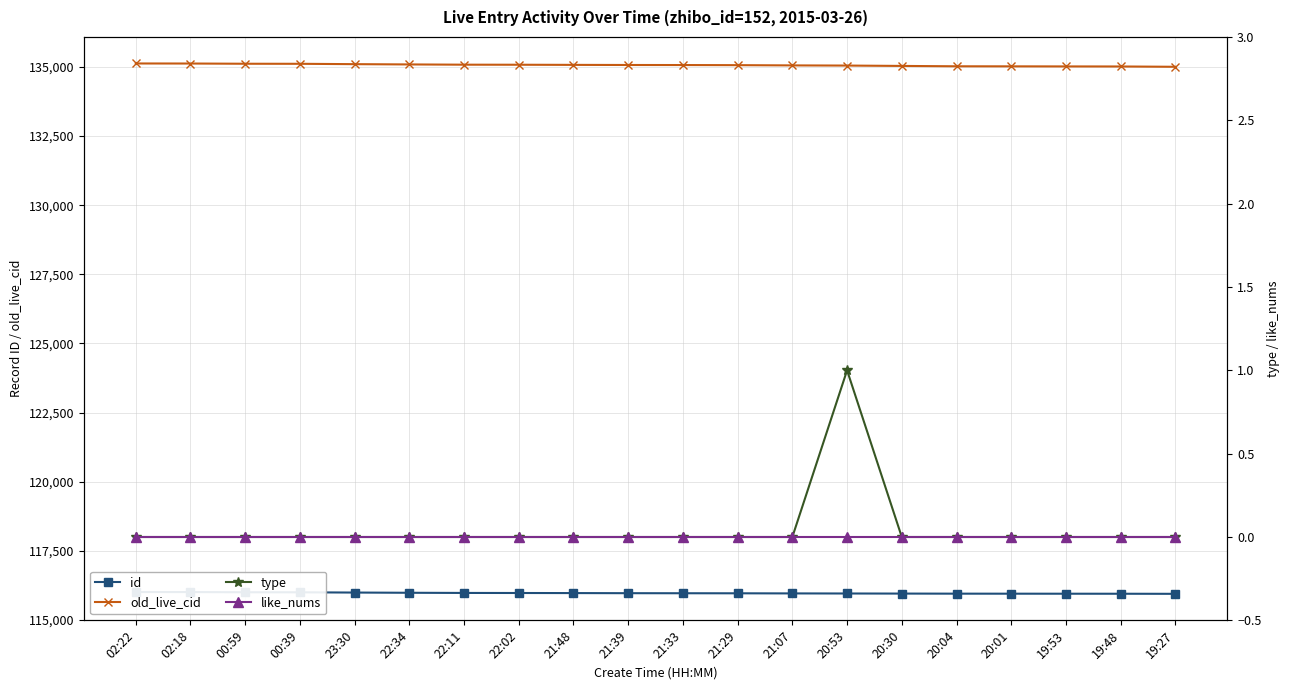

Which series changed the most between 02:22 and 20:30?

old_live_cid